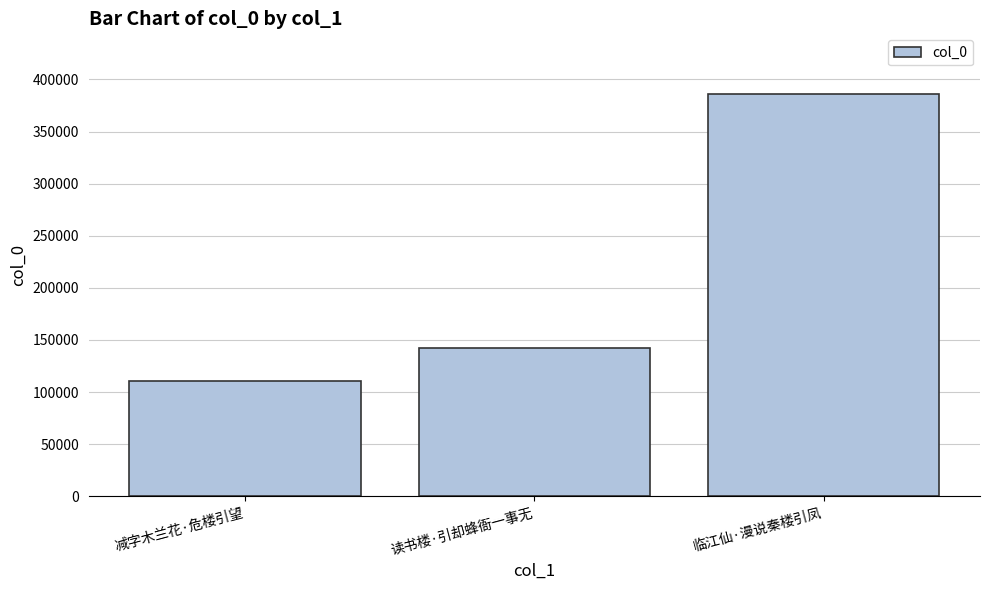

List the labels in order of value, largest first.

临江仙·漫说秦楼引凤, 读书楼·引却蜂衙一事无, 减字木兰花·危楼引望